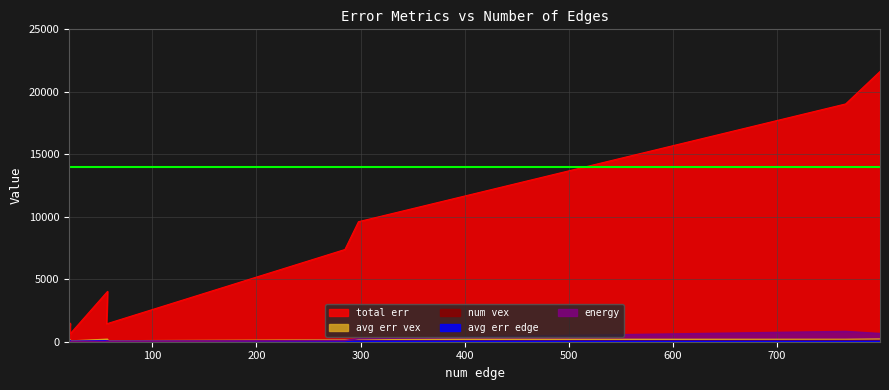

What is the maximum value shown in the chart?

21631.0